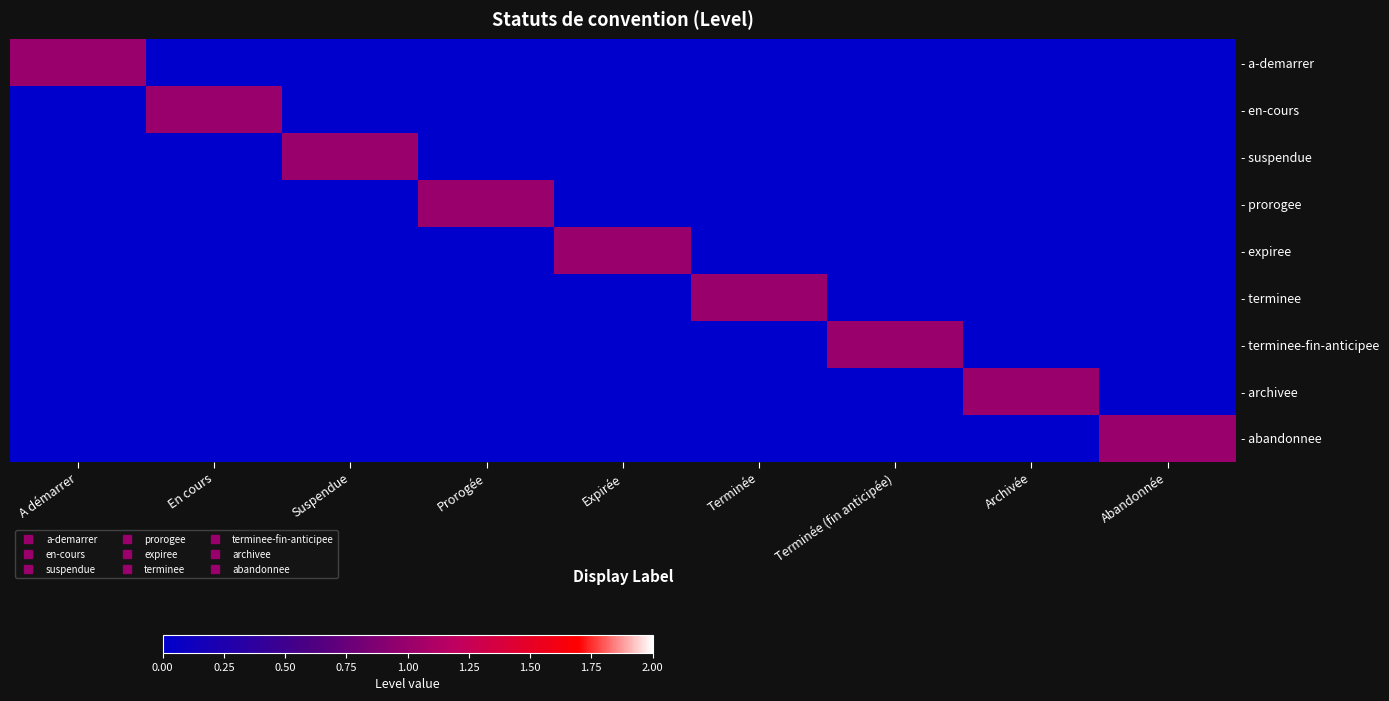

Reading right to left, list all the values displayed in this chart.

- a-demarrer: Abandonnée=0	Archivée=0	Terminée (fin anticipée)=0	Terminée=0	Expirée=0	Prorogée=0	Suspendue=0	En cours=0	A démarrer=1
- en-cours: Abandonnée=0	Archivée=0	Terminée (fin anticipée)=0	Terminée=0	Expirée=0	Prorogée=0	Suspendue=0	En cours=1	A démarrer=0
- suspendue: Abandonnée=0	Archivée=0	Terminée (fin anticipée)=0	Terminée=0	Expirée=0	Prorogée=0	Suspendue=1	En cours=0	A démarrer=0
- prorogee: Abandonnée=0	Archivée=0	Terminée (fin anticipée)=0	Terminée=0	Expirée=0	Prorogée=1	Suspendue=0	En cours=0	A démarrer=0
- expiree: Abandonnée=0	Archivée=0	Terminée (fin anticipée)=0	Terminée=0	Expirée=1	Prorogée=0	Suspendue=0	En cours=0	A démarrer=0
- terminee: Abandonnée=0	Archivée=0	Terminée (fin anticipée)=0	Terminée=1	Expirée=0	Prorogée=0	Suspendue=0	En cours=0	A démarrer=0
- terminee-fin-anticipee: Abandonnée=0	Archivée=0	Terminée (fin anticipée)=1	Terminée=0	Expirée=0	Prorogée=0	Suspendue=0	En cours=0	A démarrer=0
- archivee: Abandonnée=0	Archivée=1	Terminée (fin anticipée)=0	Terminée=0	Expirée=0	Prorogée=0	Suspendue=0	En cours=0	A démarrer=0
- abandonnee: Abandonnée=1	Archivée=0	Terminée (fin anticipée)=0	Terminée=0	Expirée=0	Prorogée=0	Suspendue=0	En cours=0	A démarrer=0